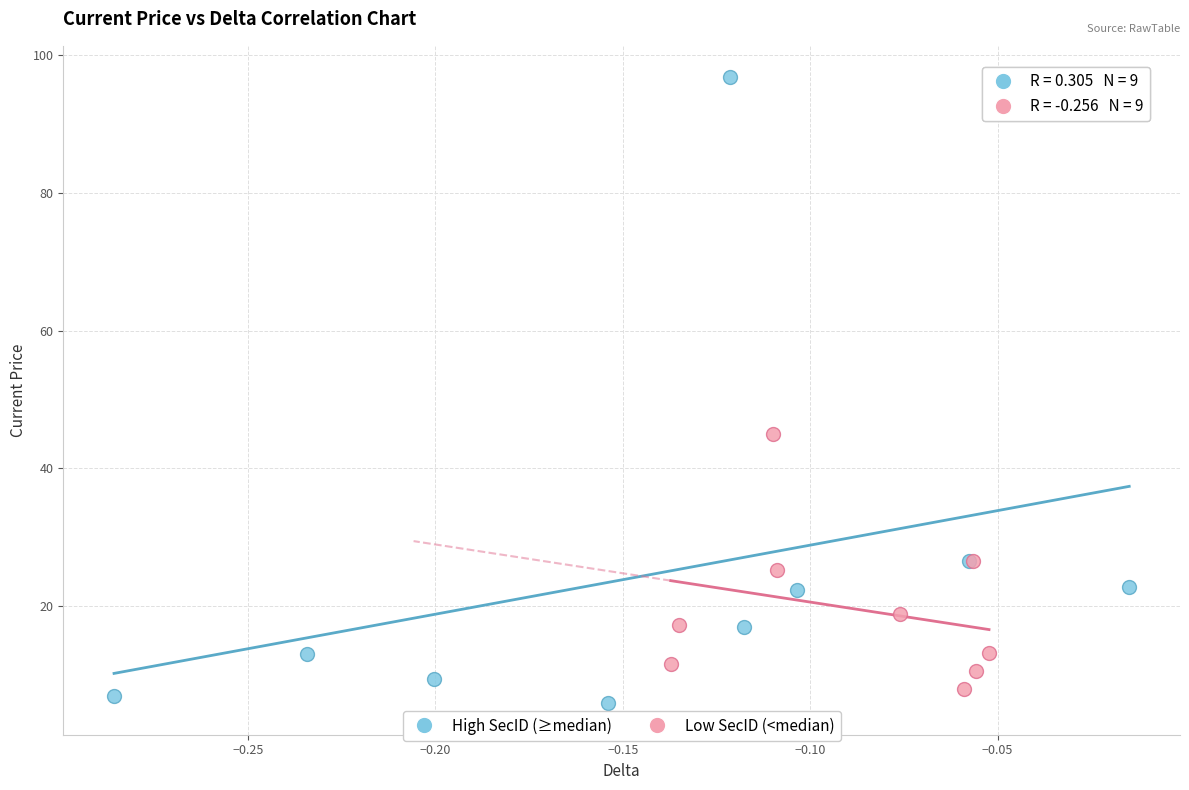

Which series contains the highest Y value?

High SecID (≥median)